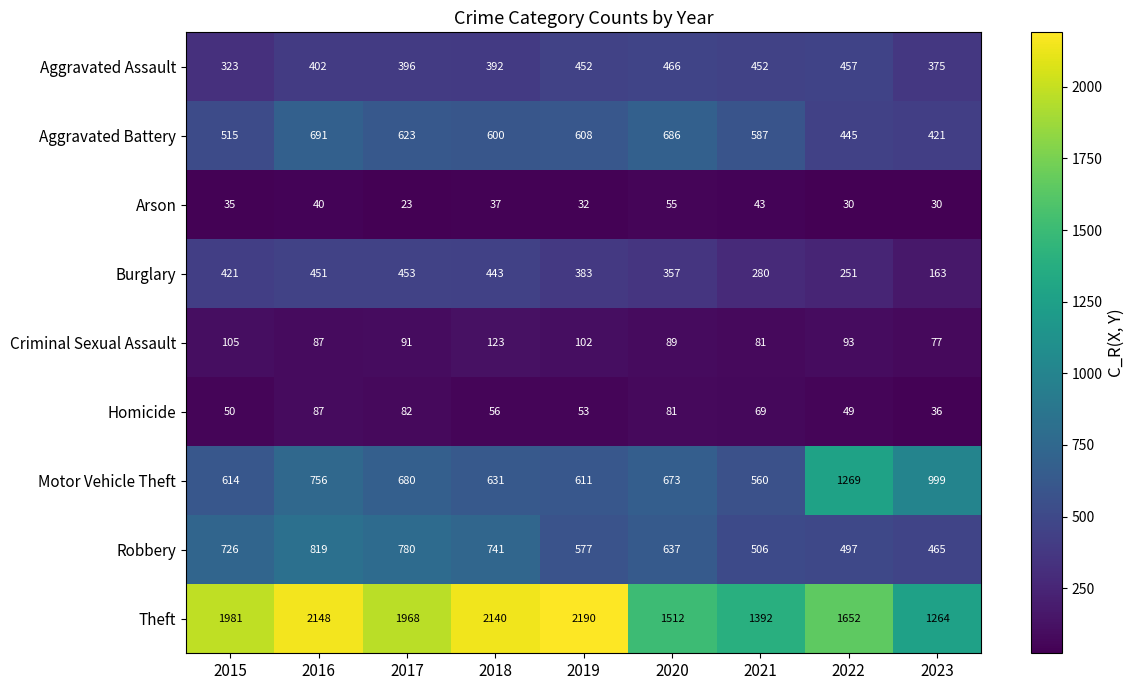

What is the difference between the second highest and minimum values in the Arson series?

20